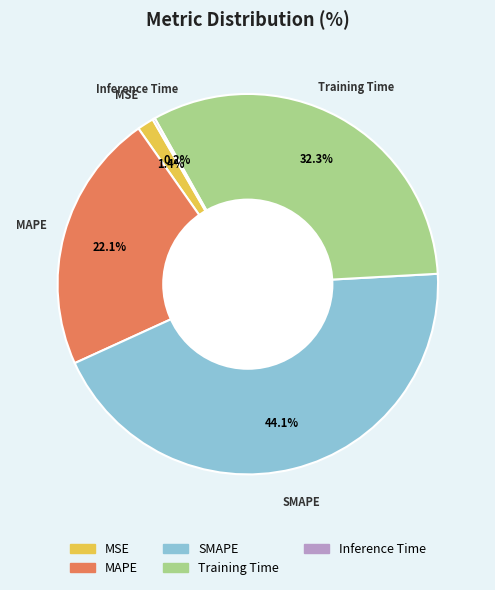

Which has a higher value, MAPE or MSE?

MAPE